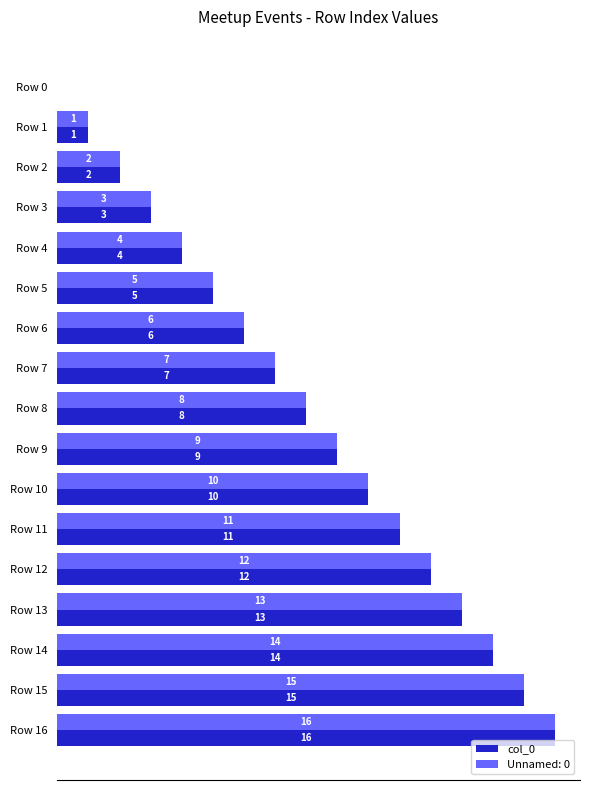

At which label does col_0 reach its peak?

Row 16